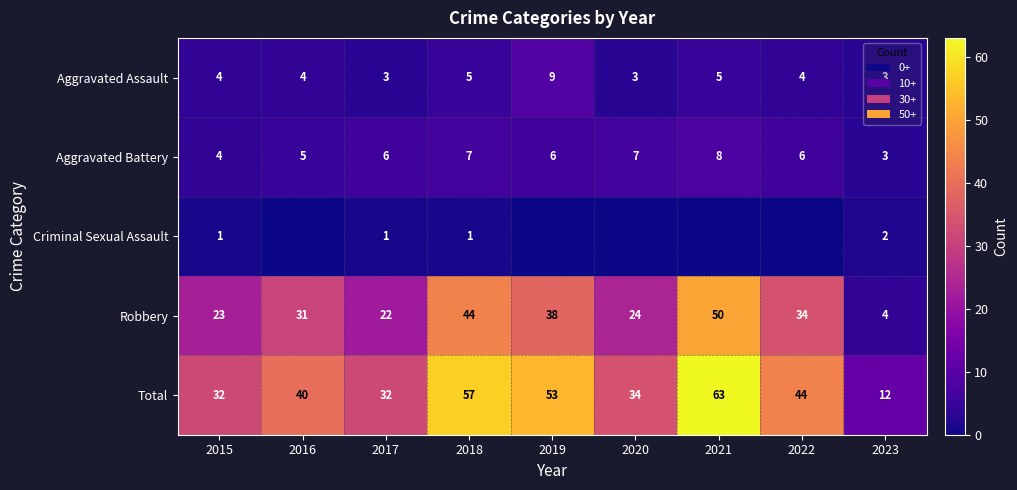

What is the maximum value shown in the chart?

63